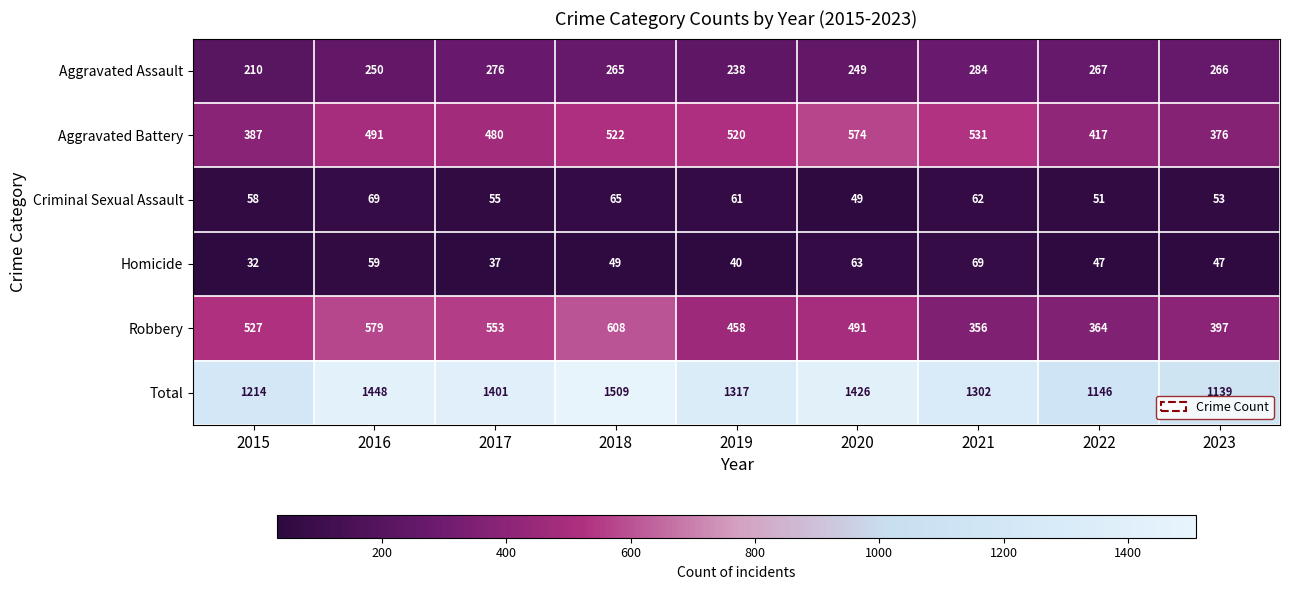

At which category does the chart reach its minimum across all series?

2015